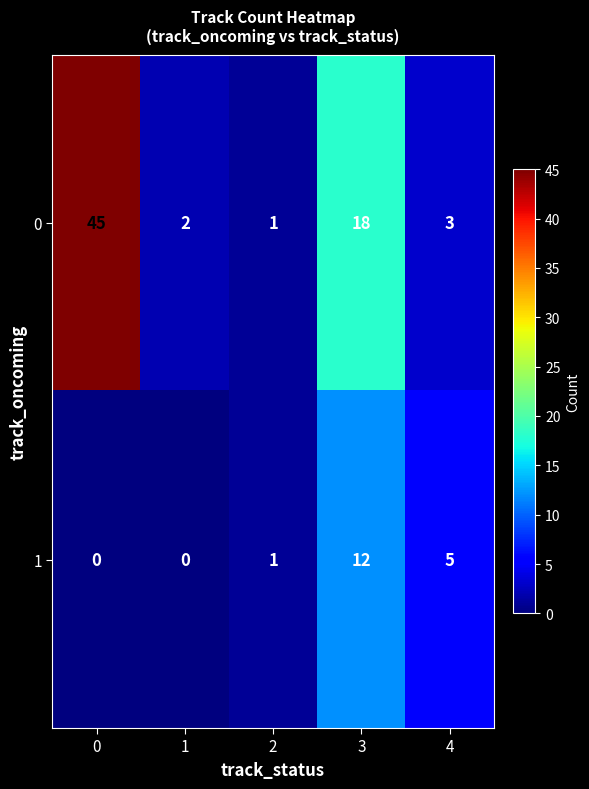

How many distinct data groups are displayed?

2